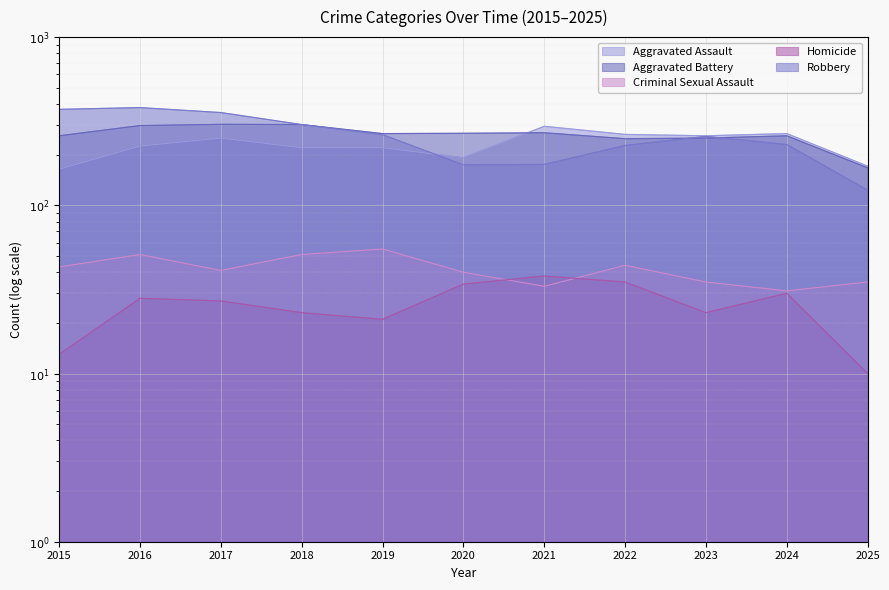

At which category is the sum across all series the highest?

2016